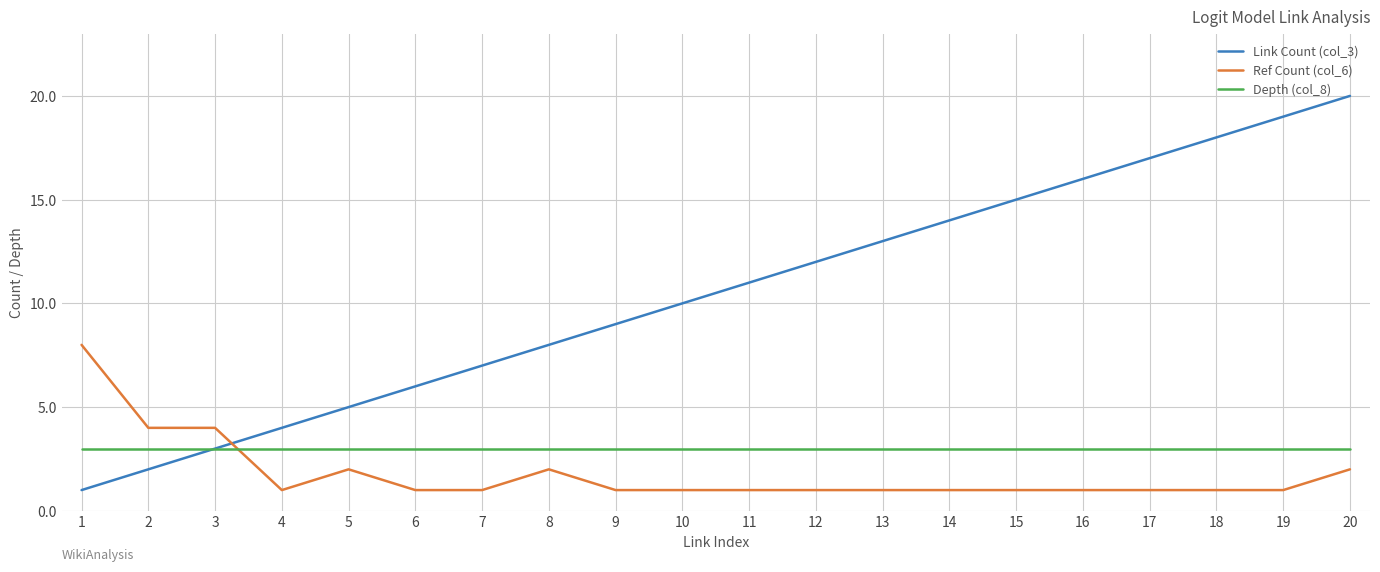

True or false: Ref Count (col_6) and Link Count (col_3) cross at least once.

True